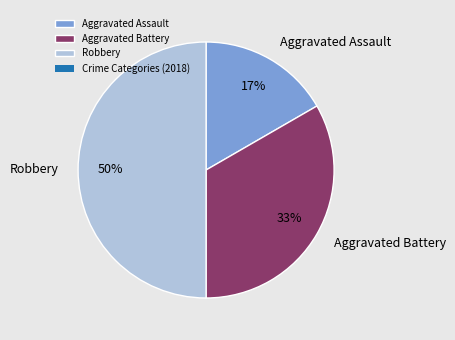

To the nearest percent, what is the combined percentage of Aggravated Battery and Robbery?

83%